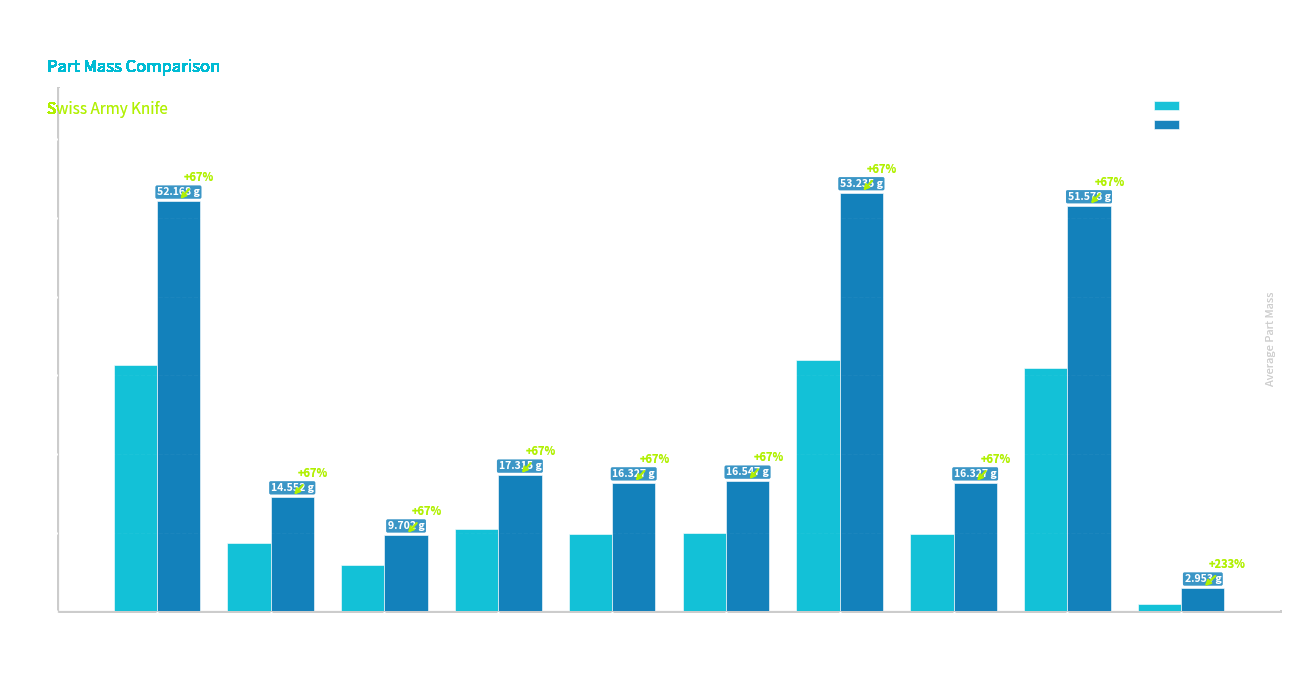

Are the bars horizontal?

No